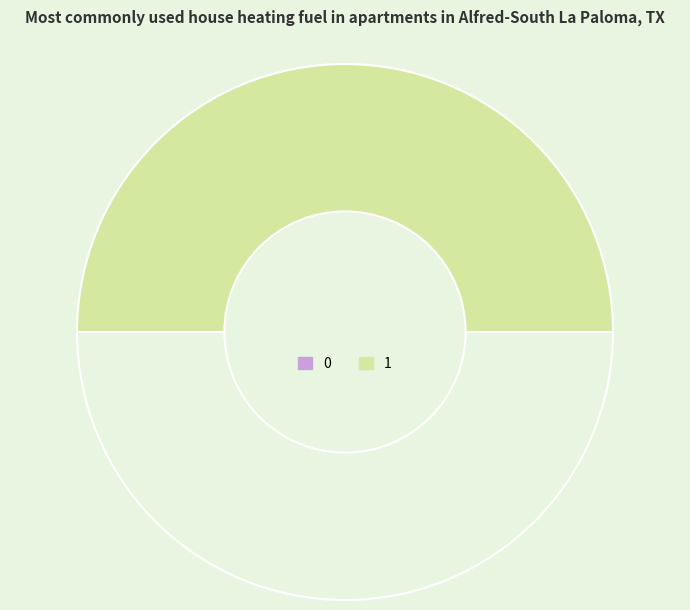

How many segments does this pie chart have?

2